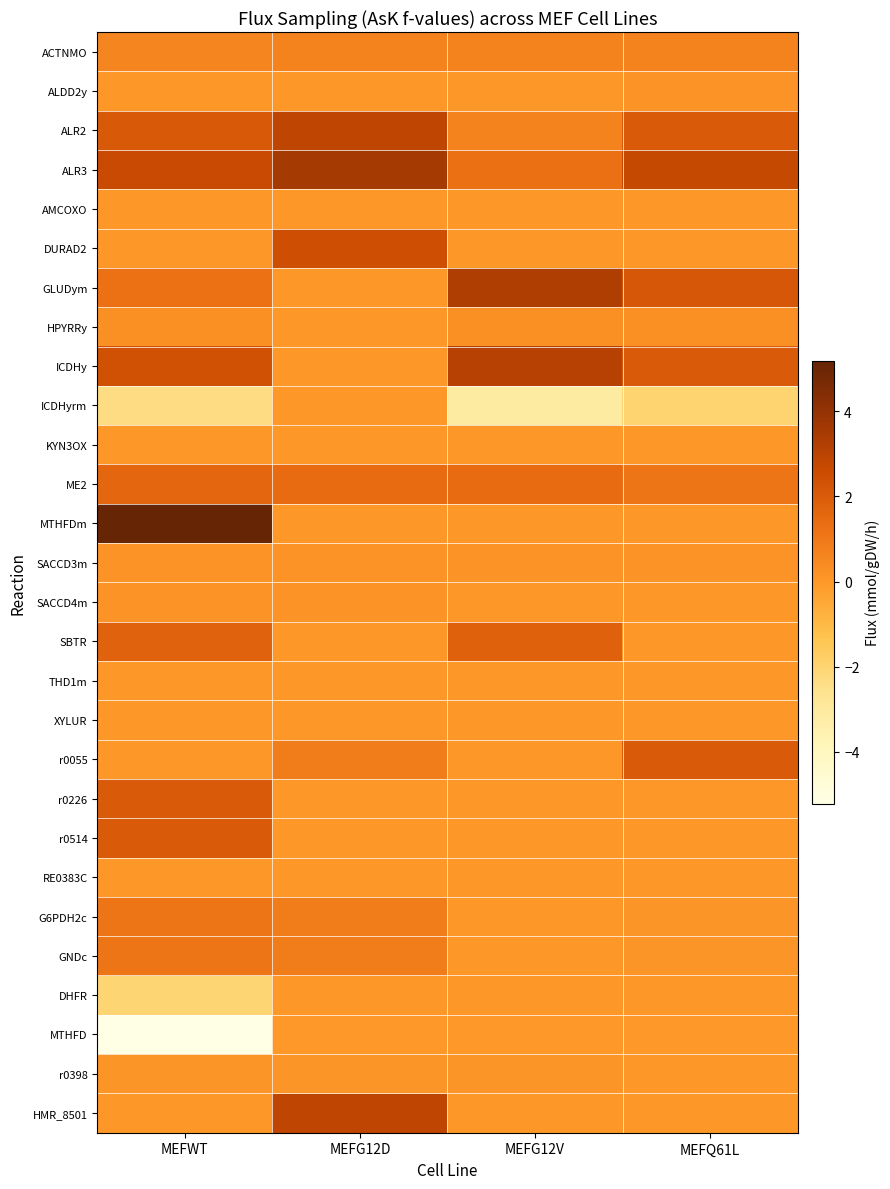

Between MEFG12V and MEFQ61L, which series saw the biggest shift?

r0055